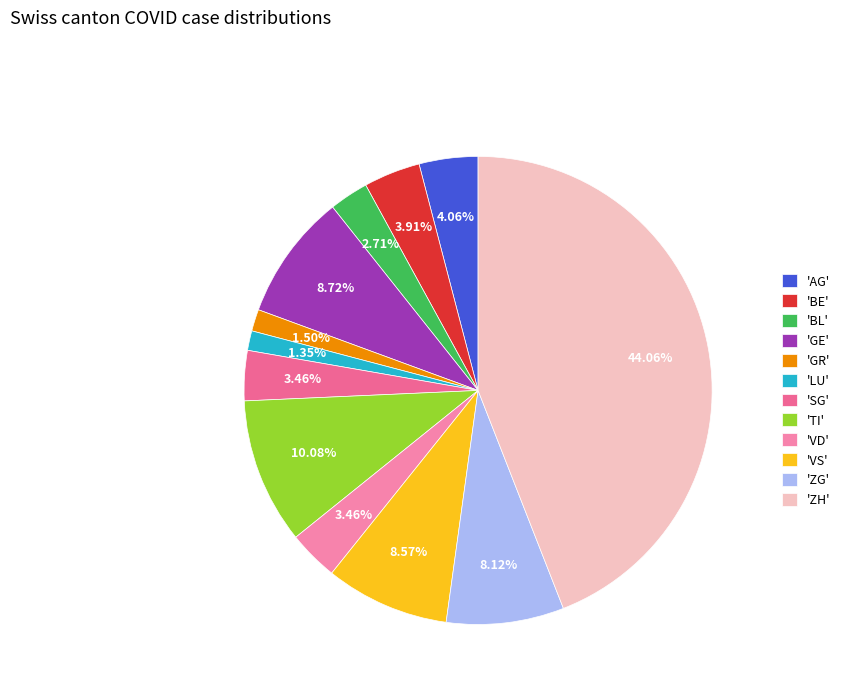

Count the number of slices in the pie.

12